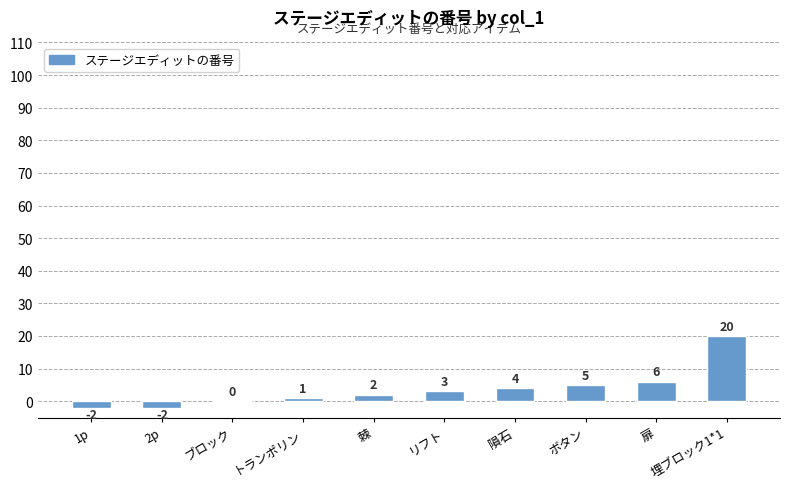

True or false: the data shows 0 at ブロック.

True